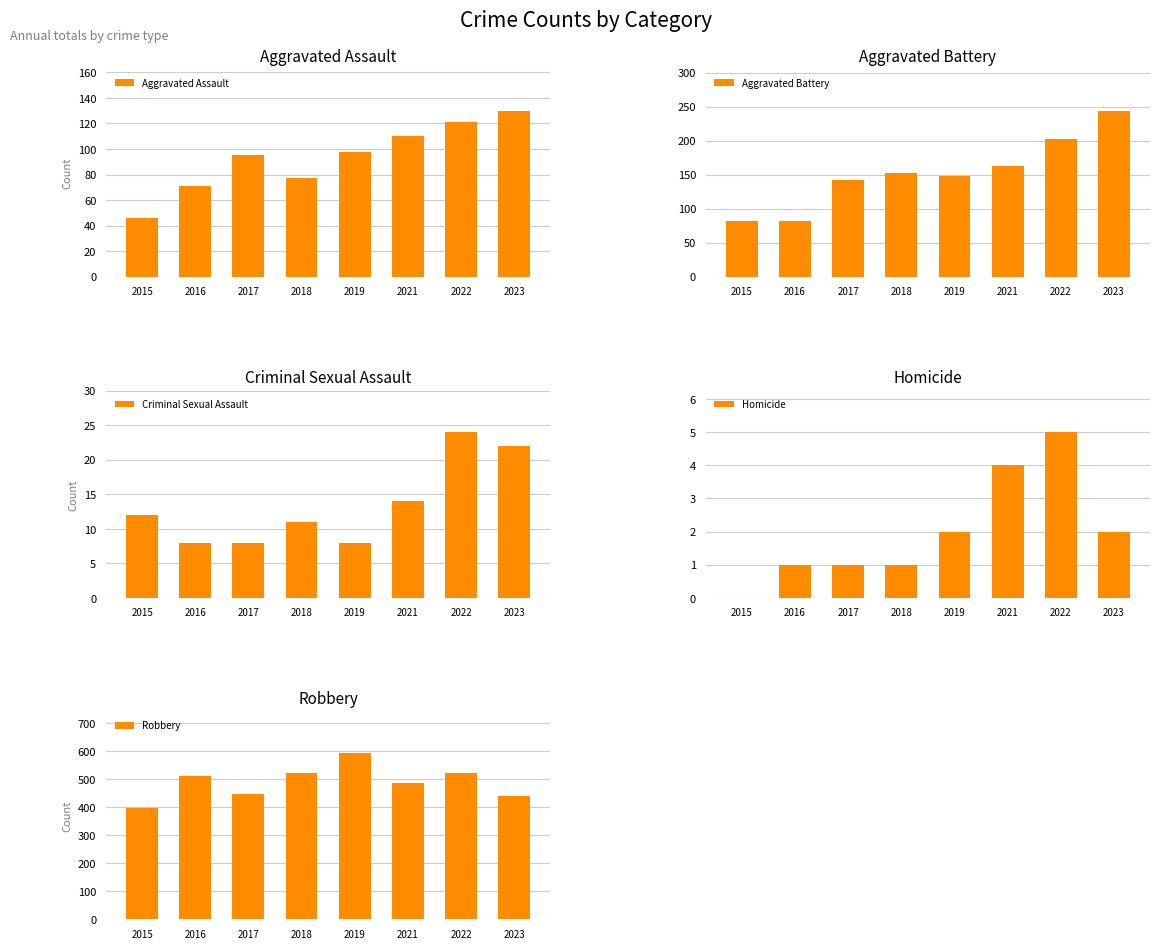

True or false: Aggravated Assault has a value of 46 at 2015.

True